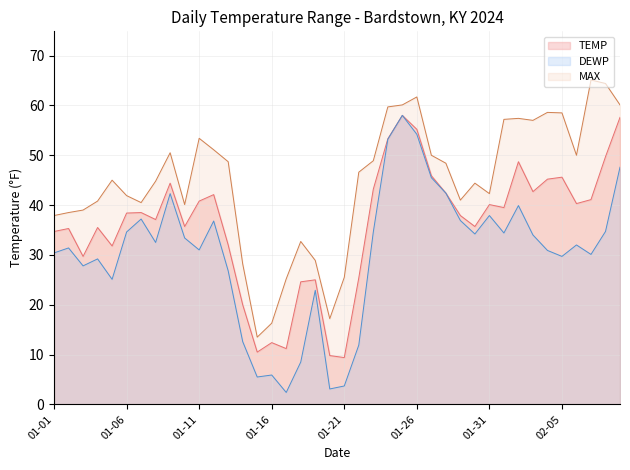

What is the smallest value displayed?

2.4